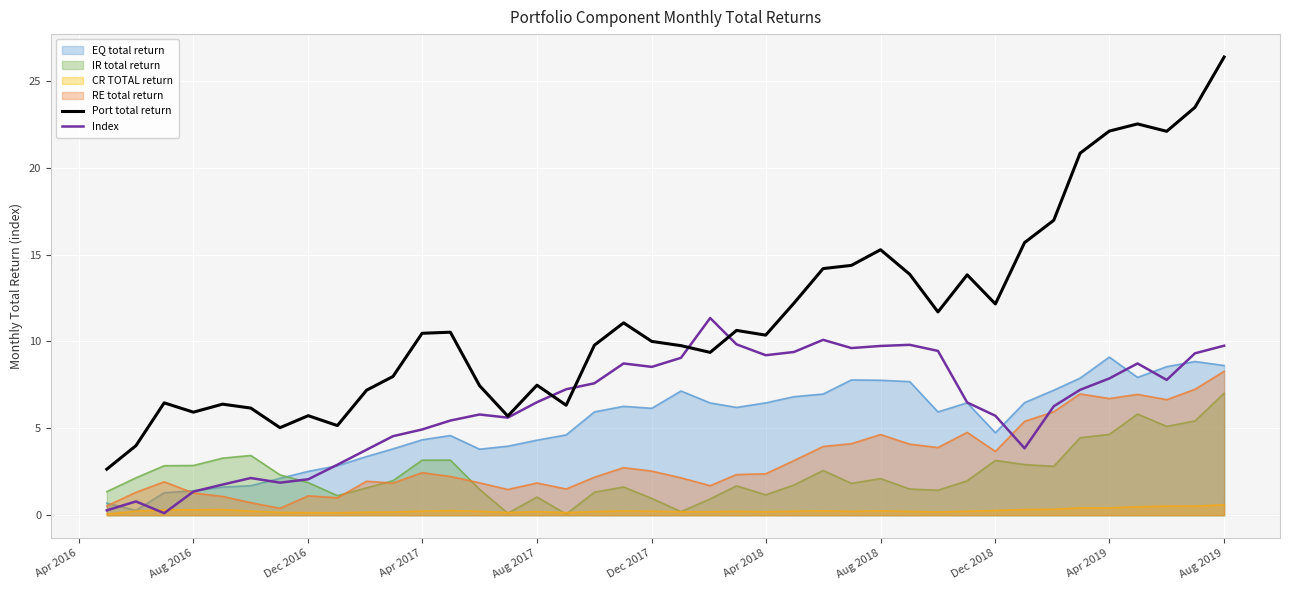

Which series changed the most between Aug 2018 and Aug 2019?

Port total return